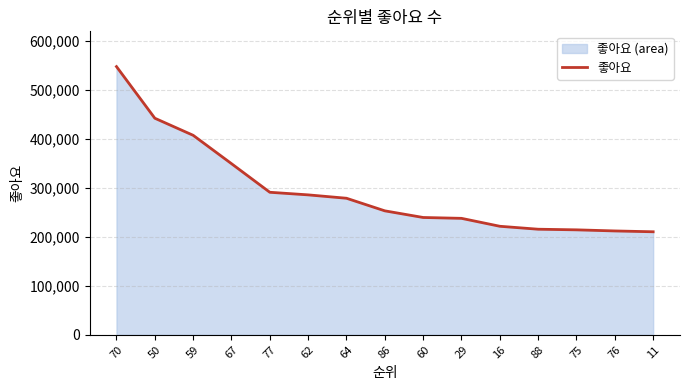

What is the value of the 4th point from the left?

349634